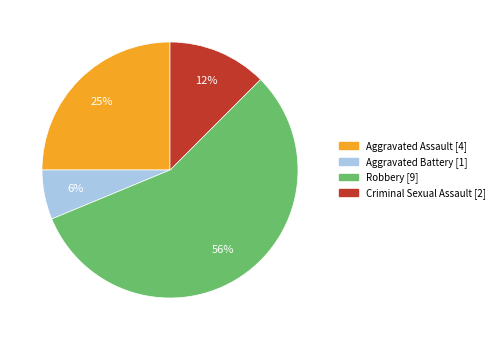

Between Robbery [9] and Criminal Sexual Assault [2], which is larger?

Robbery [9]